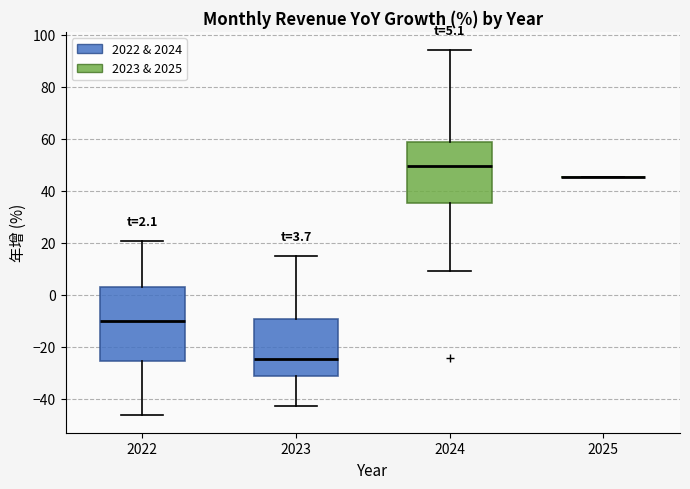

Which box is the tallest, from its lower edge to its upper edge?

2022